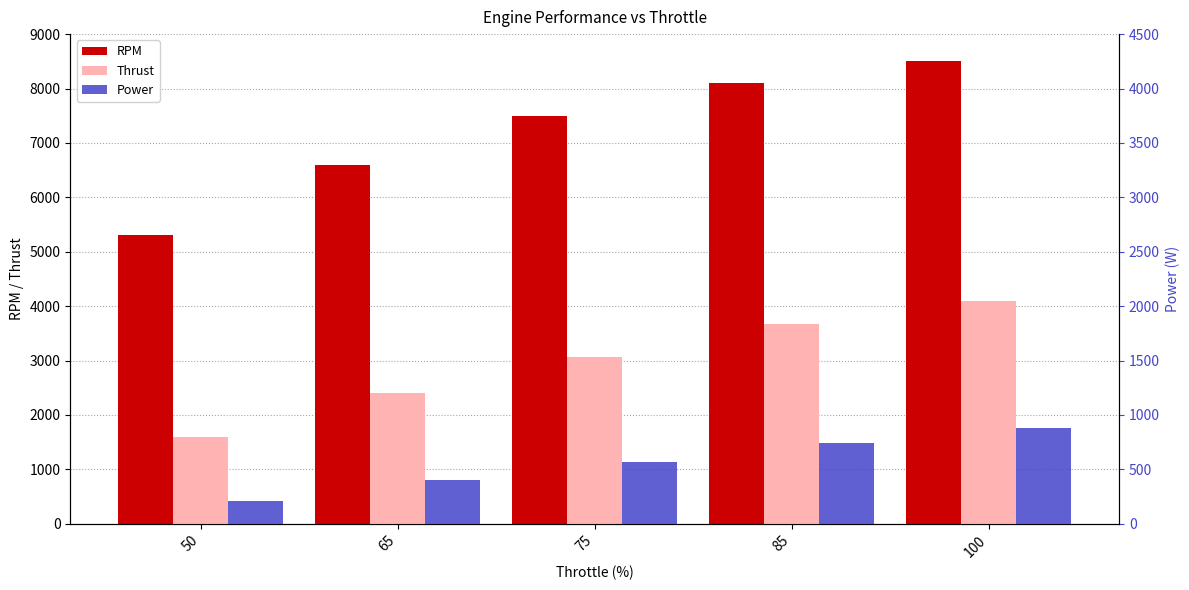

Rank the series at 85 from lowest to highest value.

Power, Thrust, RPM